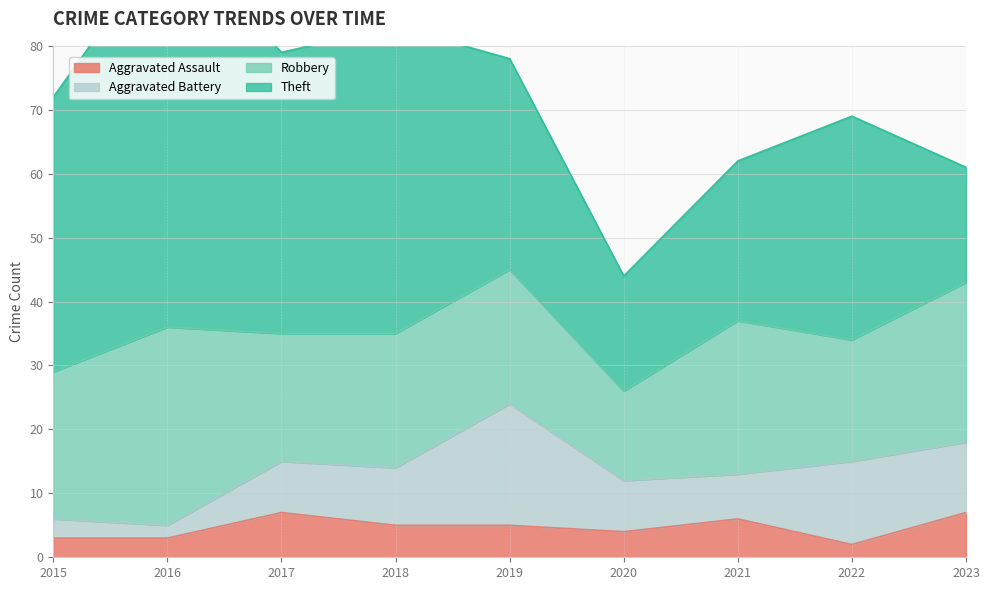

True or false: Theft and Aggravated Battery intersect in this chart.

False